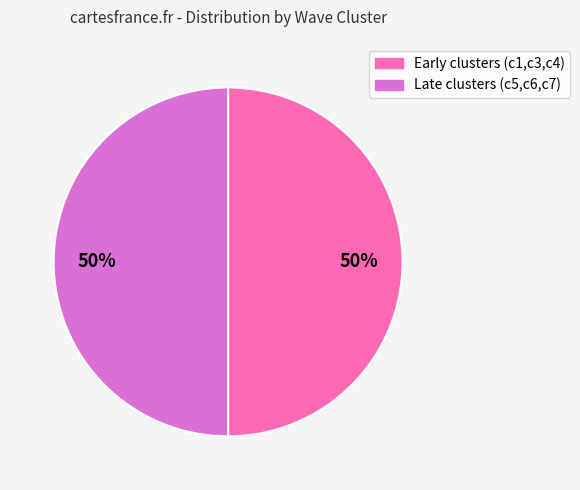

To the nearest percent, what is the average slice percentage?

50%